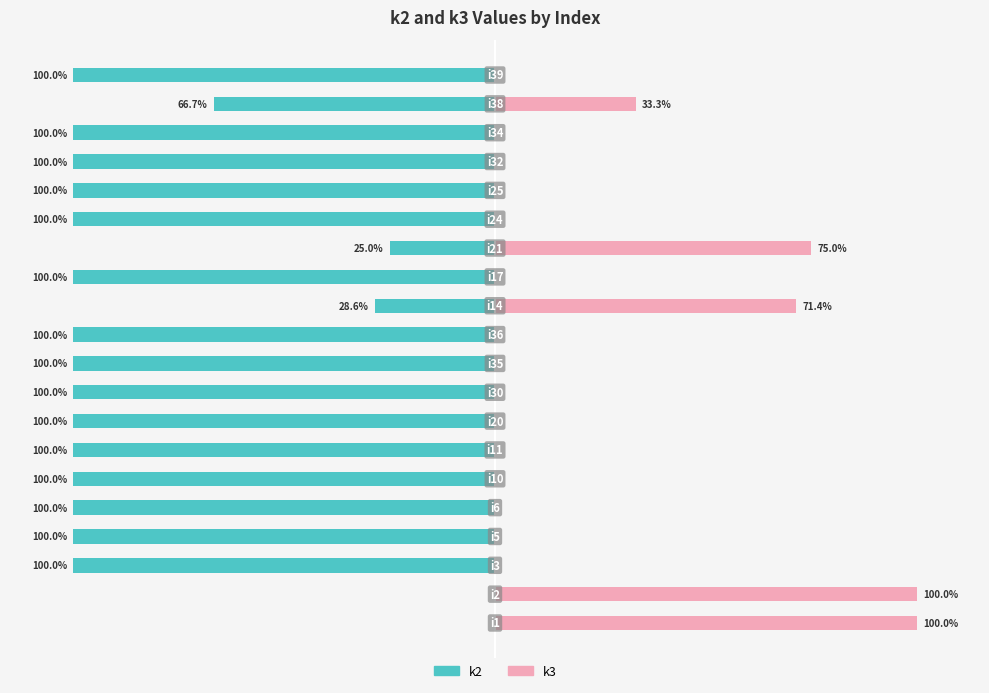

Reading right to left, what are all the values shown in this chart?

k2: 19=-100.0	18=-66.7	17=-100.0	16=-100.0	15=-100.0	14=-100.0	13=-25.0	12=-100.0	11=-28.6	10=-100.0	9=-100.0	8=-100.0	7=-100.0	6=-100.0	5=-100.0	4=-100.0	3=-100.0	2=-100.0	1=0.0	0=0.0
k3: 19=0.0	18=33.3	17=0.0	16=0.0	15=0.0	14=0.0	13=75.0	12=0.0	11=71.4	10=0.0	9=0.0	8=0.0	7=0.0	6=0.0	5=0.0	4=0.0	3=0.0	2=0.0	1=100.0	0=100.0